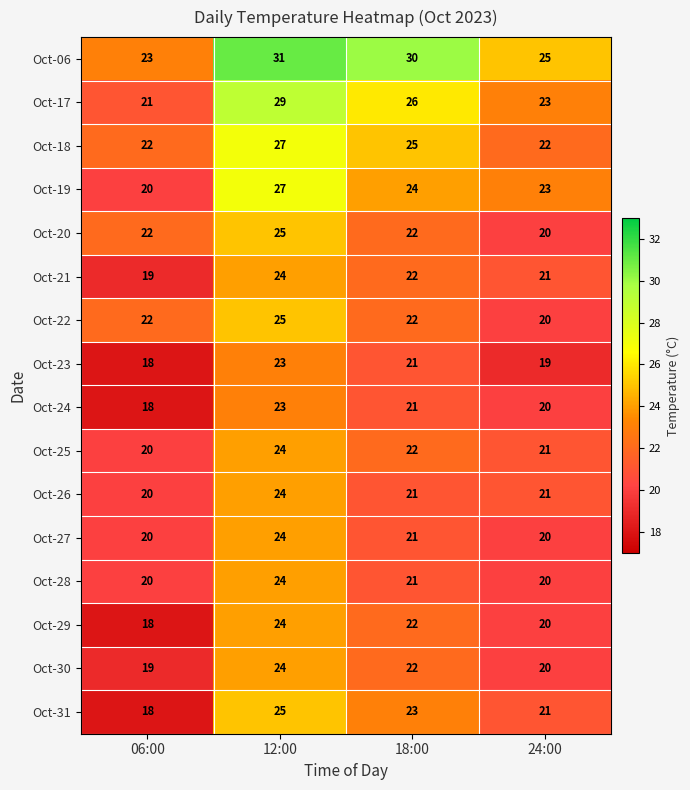

What is the difference between the highest and lowest values at 24:00?

6